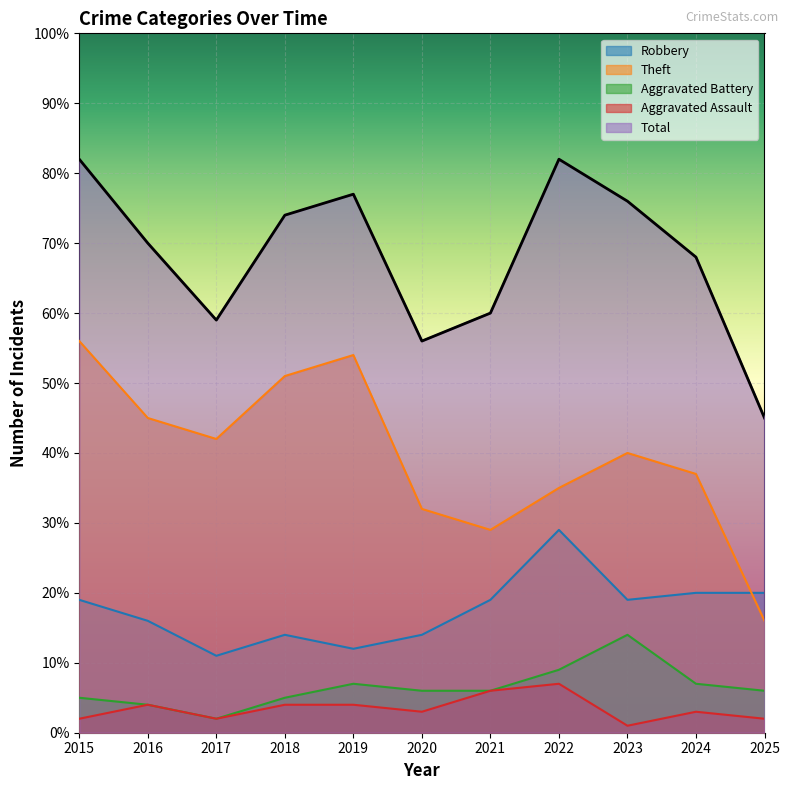

Reading right to left, list all the values displayed in this chart.

Robbery: 20	20	19	29	19	14	12	14	11	16	19
Theft: 16	37	40	35	29	32	54	51	42	45	56
Aggravated Battery: 6	7	14	9	6	6	7	5	2	4	5
Aggravated Assault: 2	3	1	7	6	3	4	4	2	4	2
Total: 45	68	76	82	60	56	77	74	59	70	82